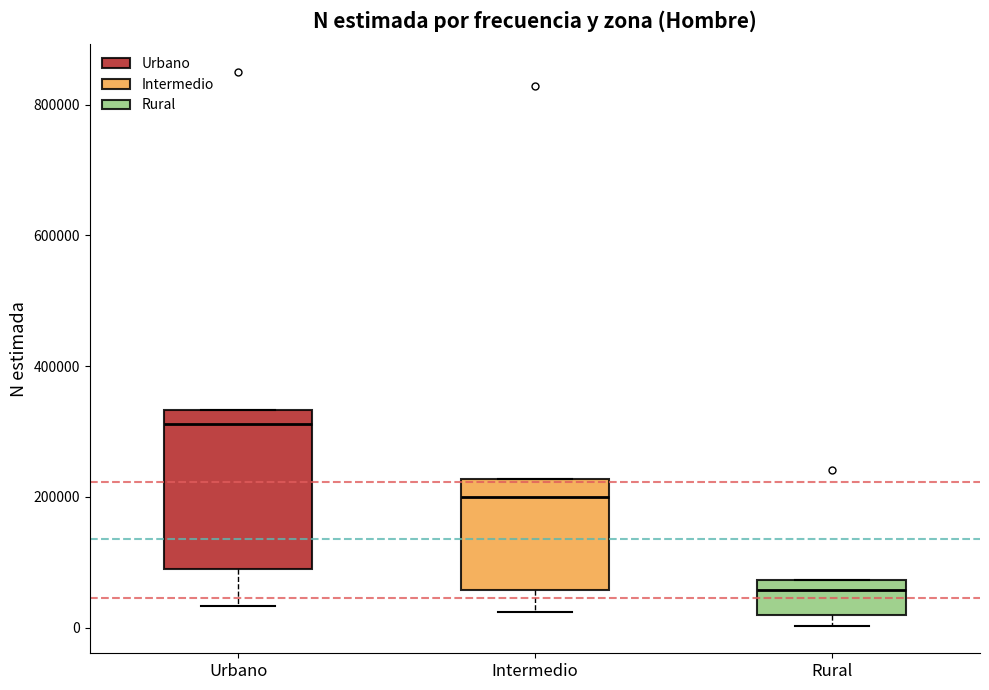

Where is the upper edge of the box for Intermedio on the y-axis? The values are not printed on the chart, so give them approximately, as read against the axis.

220000